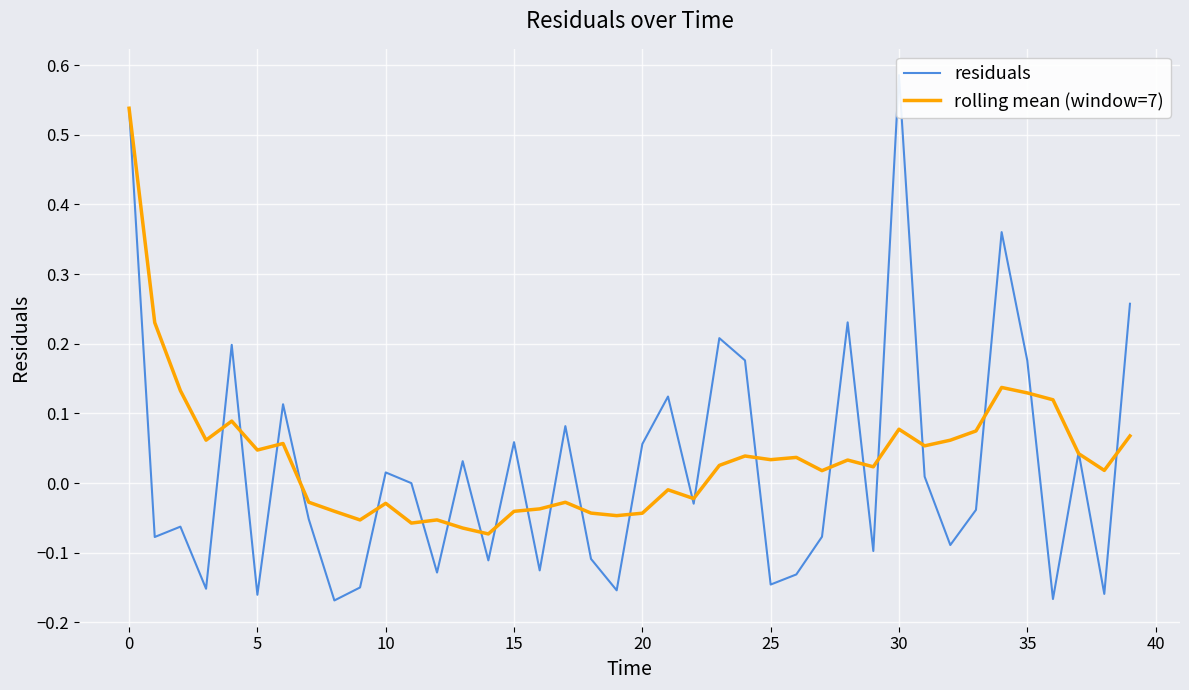

Which series has the largest range (max minus min)?

residuals